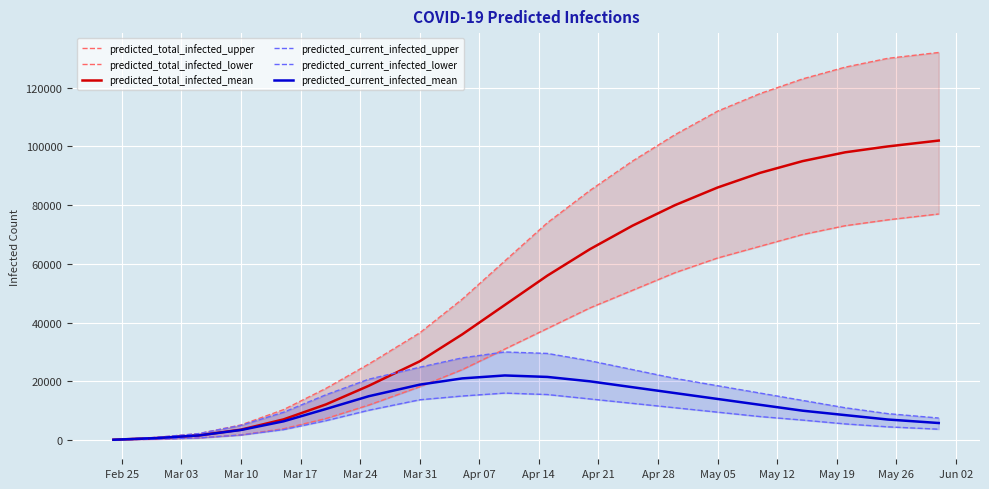

How many data points does each series have?

20